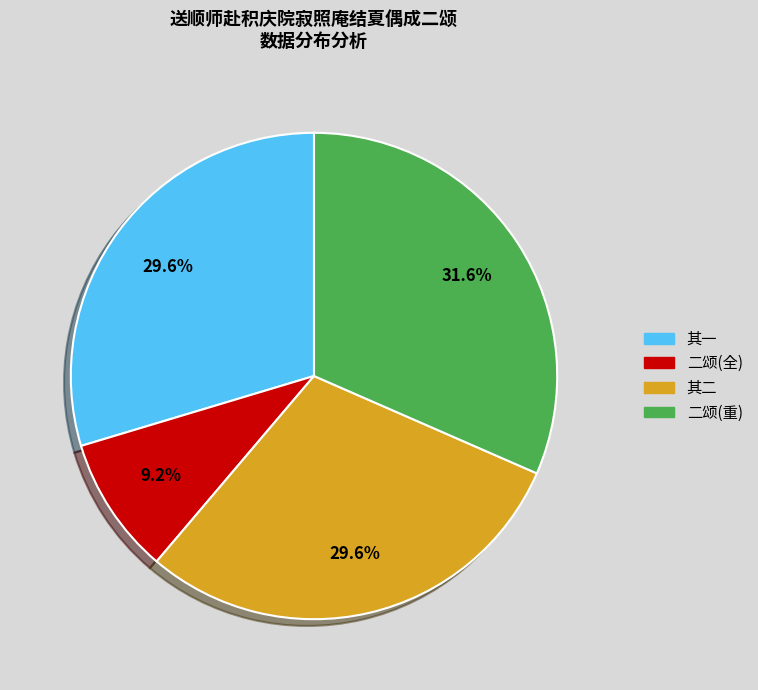

Is there a majority slice in this chart?

No